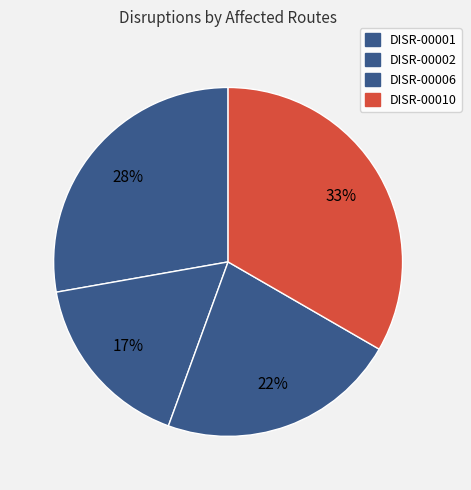

How many slices are in this pie chart?

4